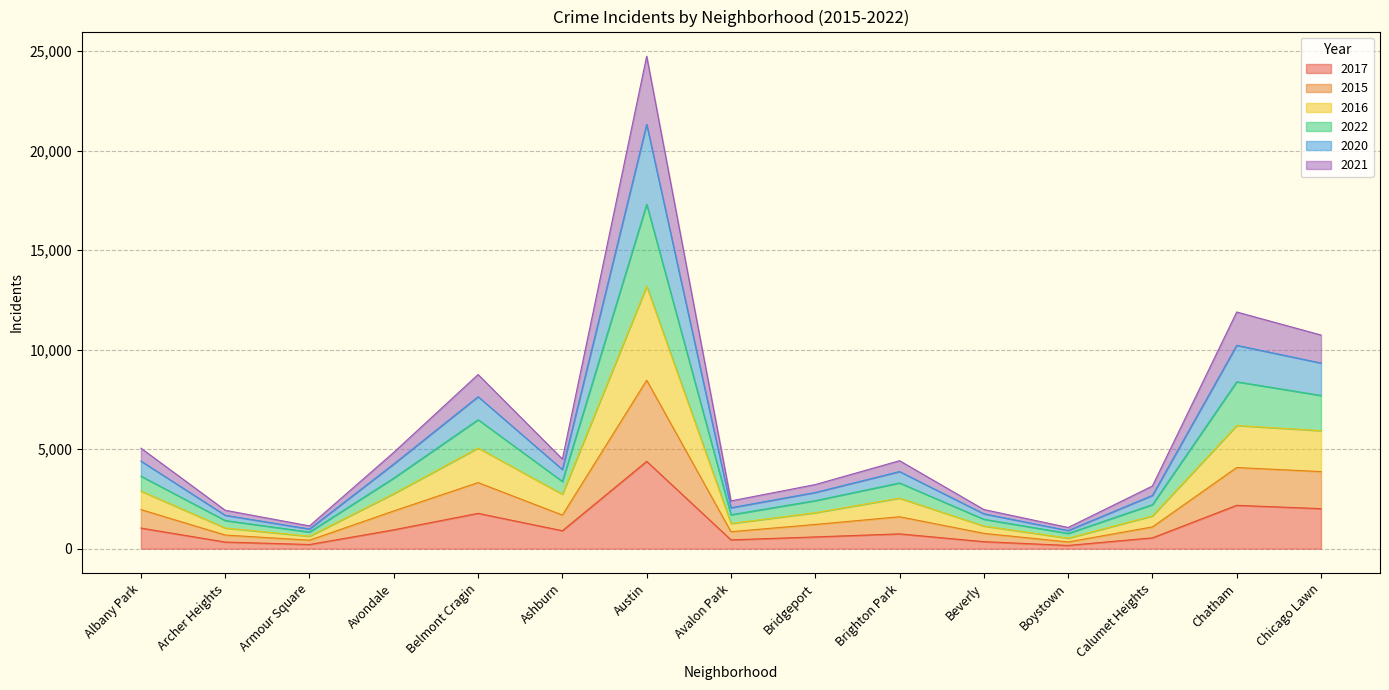

True or false: 2020 and 2015 cross at least once.

False